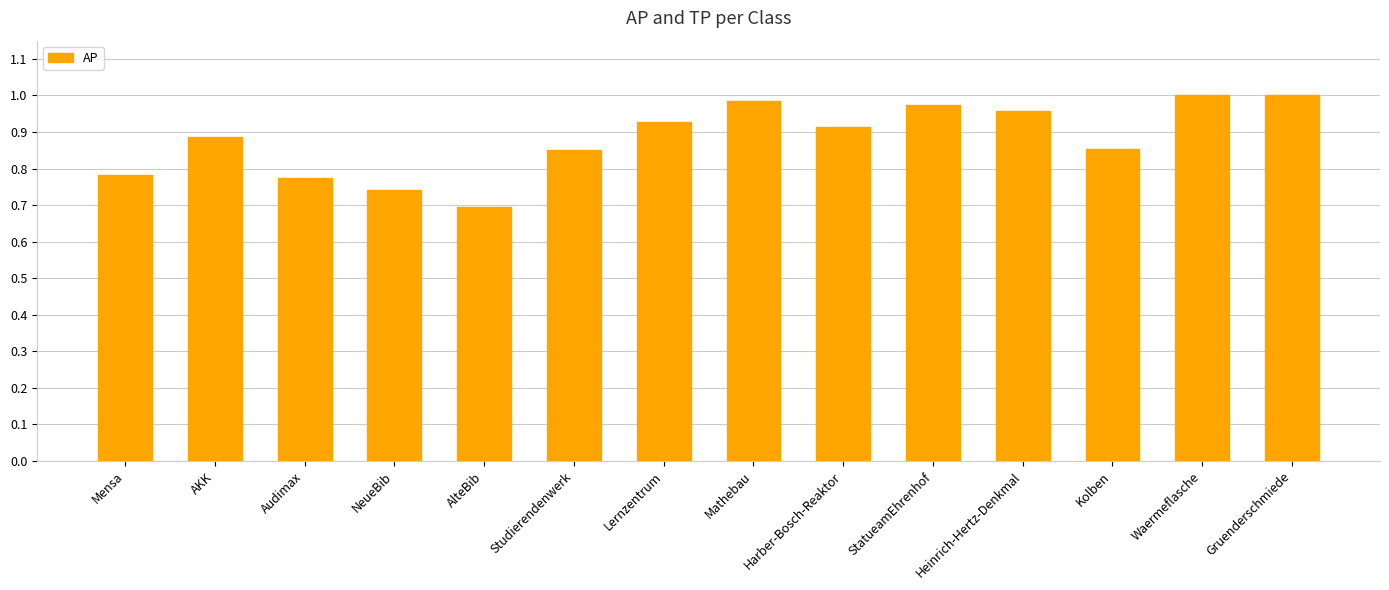

True or false: the data shows 1.0 at StatueamEhrenhof.

True